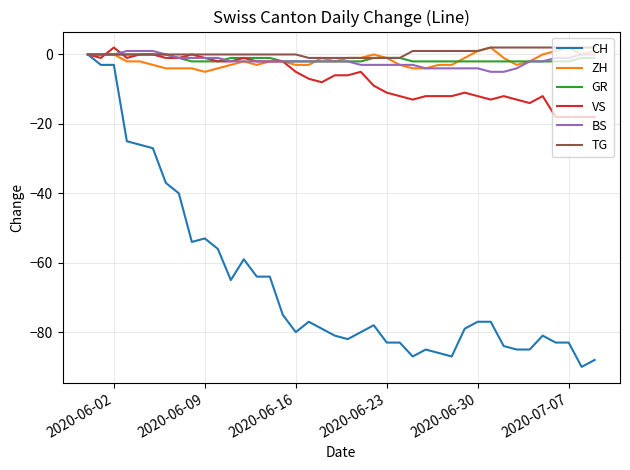

Which series has the largest range (max minus min)?

CH